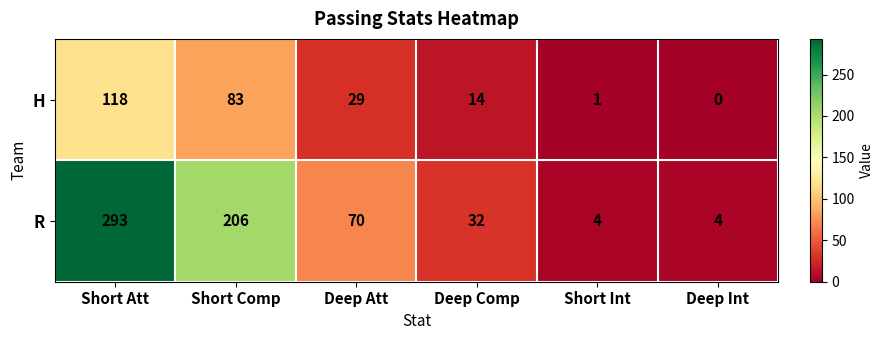

At which category does the chart reach its peak across all series?

Short Att